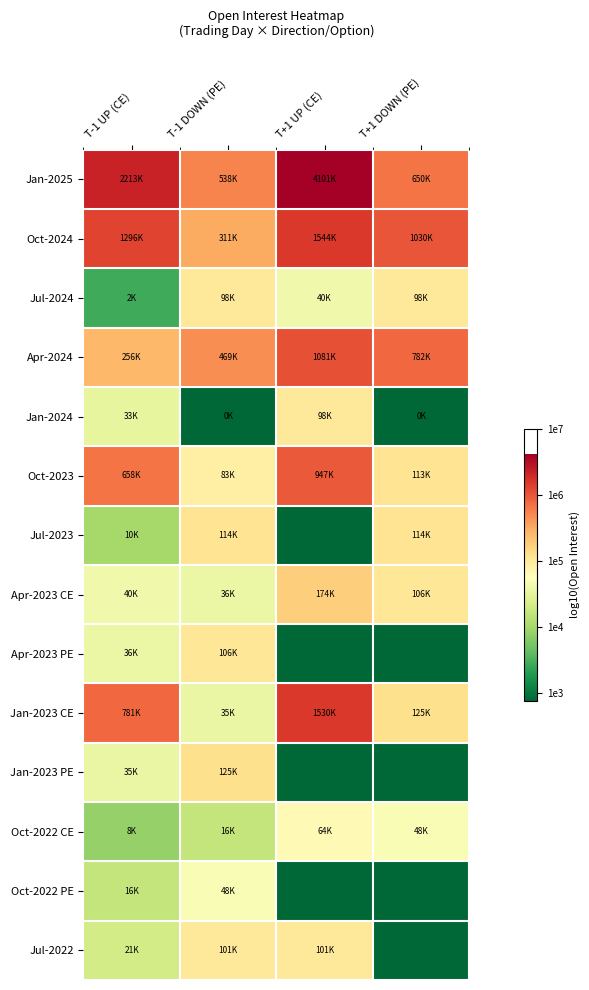

At T-1 UP (CE), list the series in order from largest to smallest.

Jan-2025, Oct-2024, Jan-2023 CE, Oct-2023, Apr-2024, Apr-2023 CE, Apr-2023 PE, Jan-2023 PE, Jan-2024, Jul-2022, Oct-2022 PE, Jul-2023, Oct-2022 CE, Jul-2024